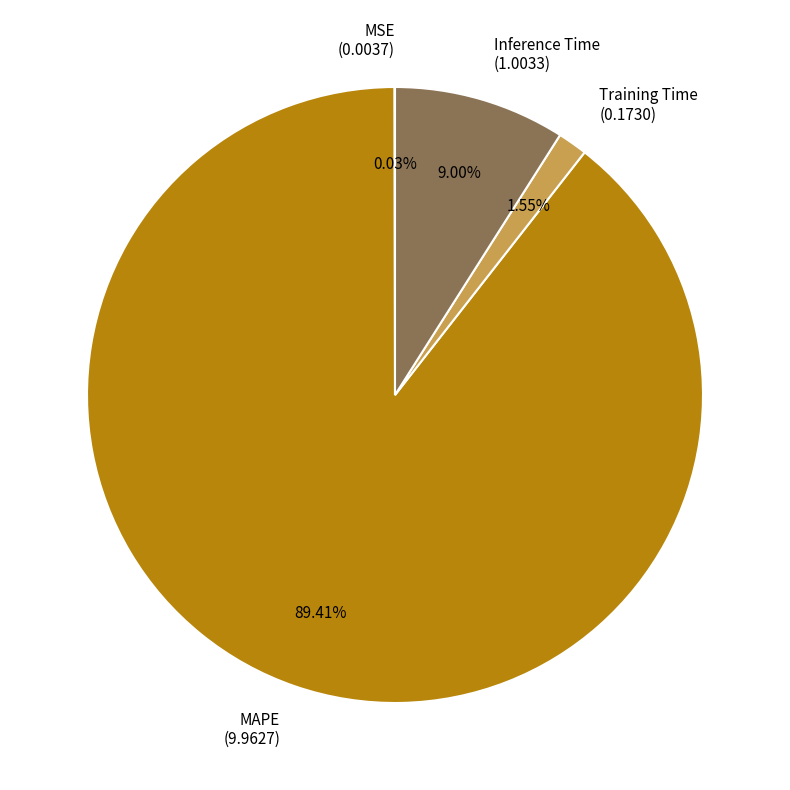

Is there a majority slice in this chart?

Yes